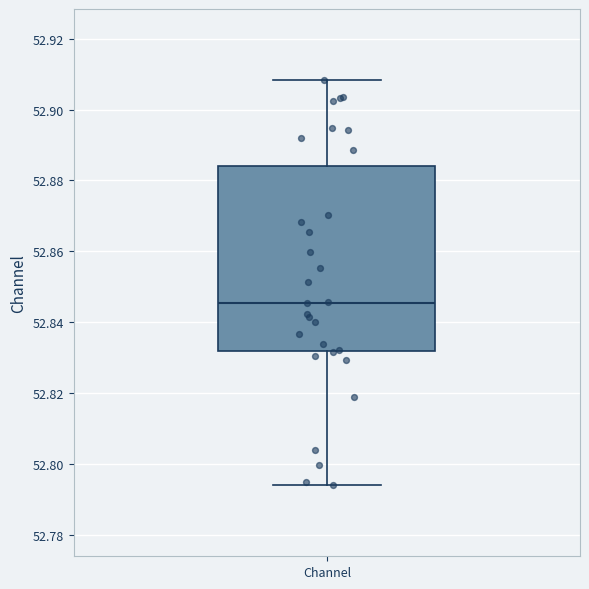

Where does the median line of the box for Channel sit on the y-axis? The values are not printed on the chart, so give them approximately, as read against the axis.

52.846